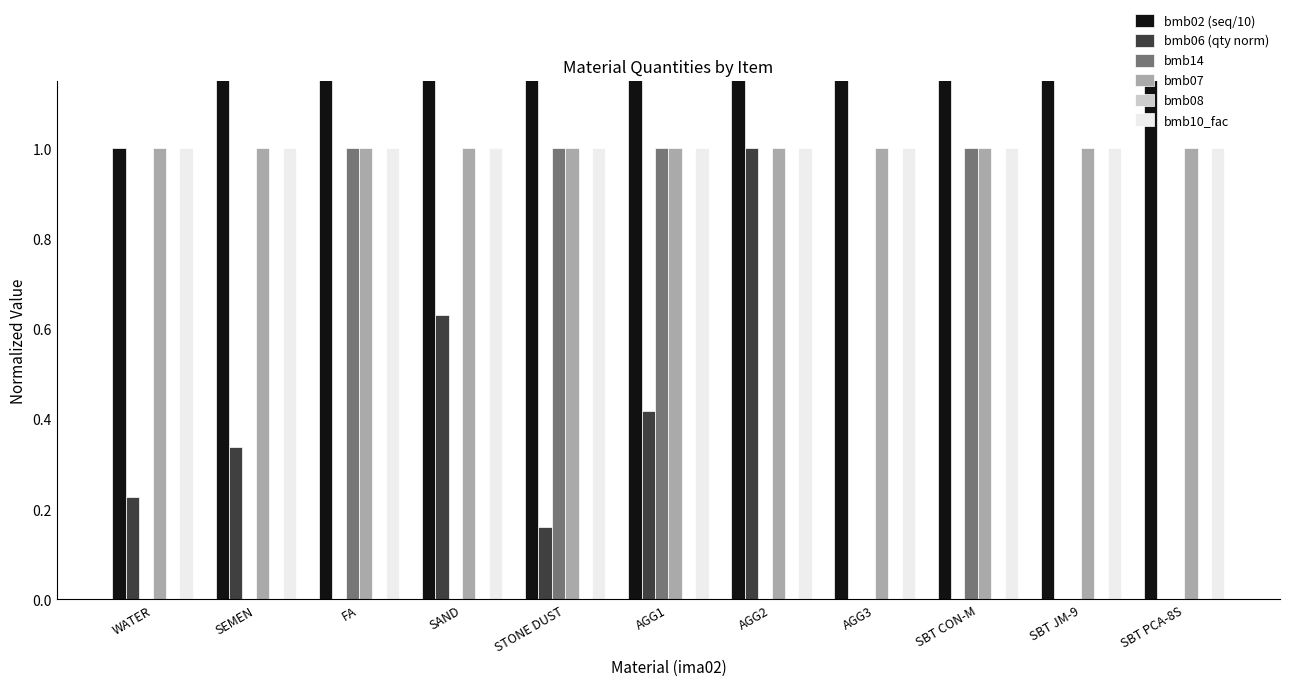

Which category has the lowest value across all series?

FA